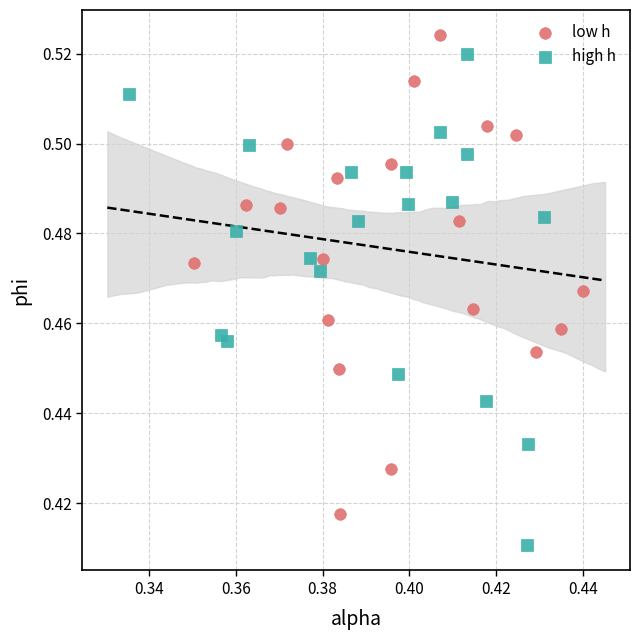

Which series contains the lowest Y value?

high h